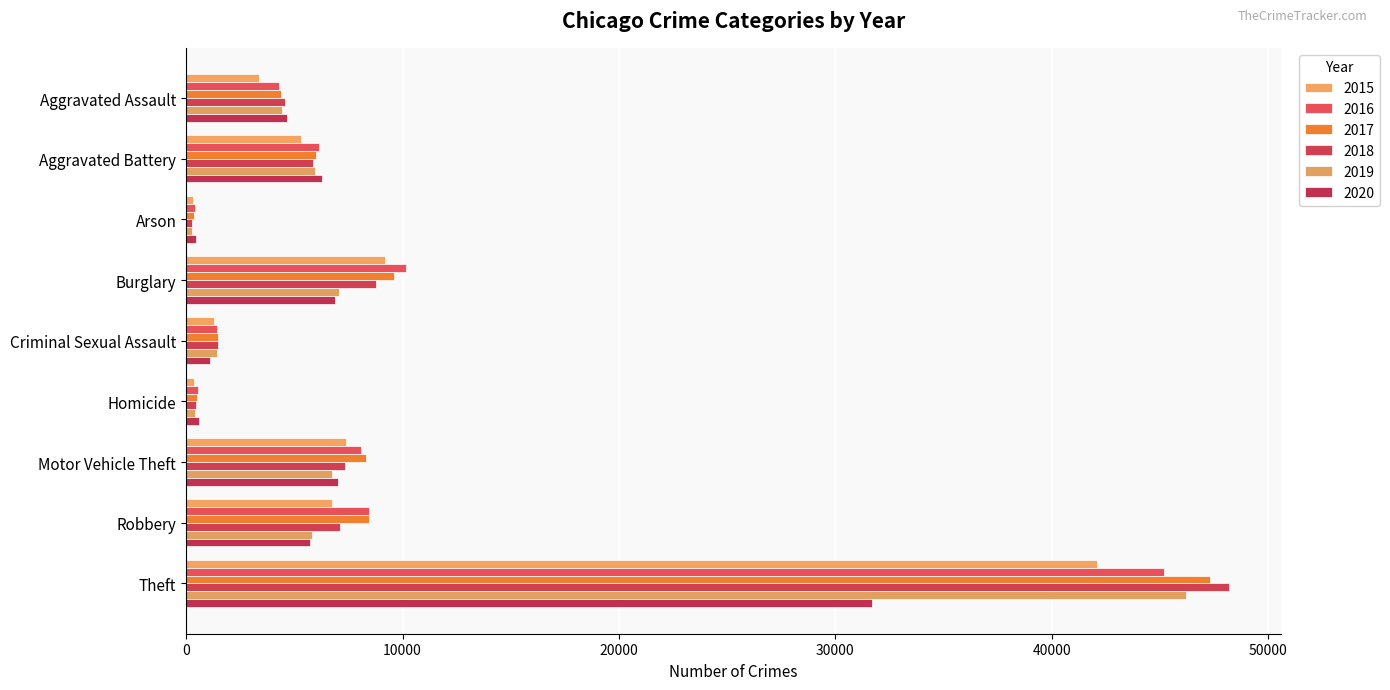

Count the number of categories in the chart.

9